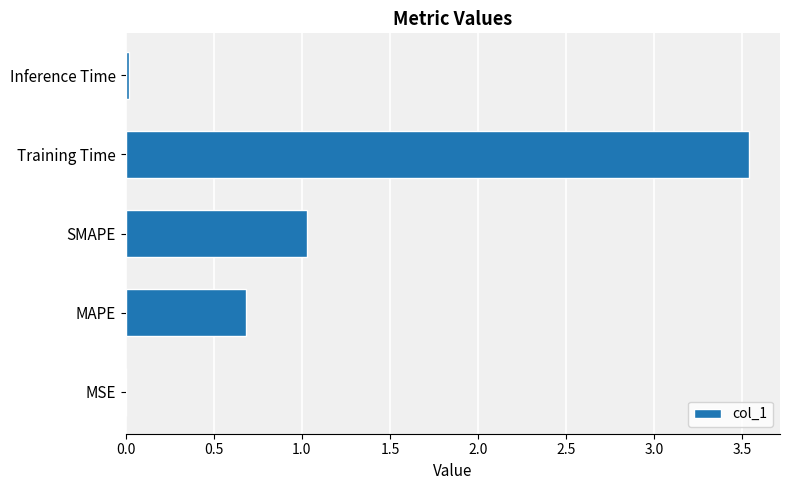

What is the change in value from MAPE to Training Time?

+2.9